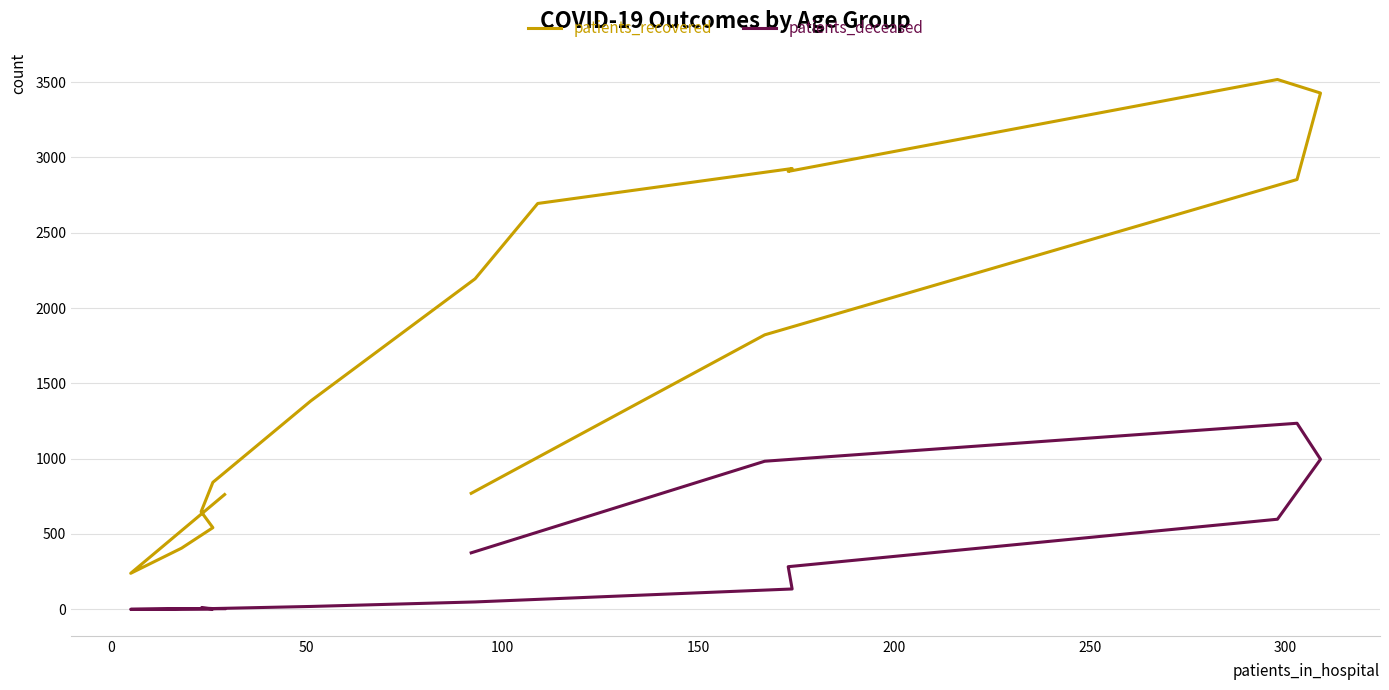

What is the sum of all patients_recovered values?

27933